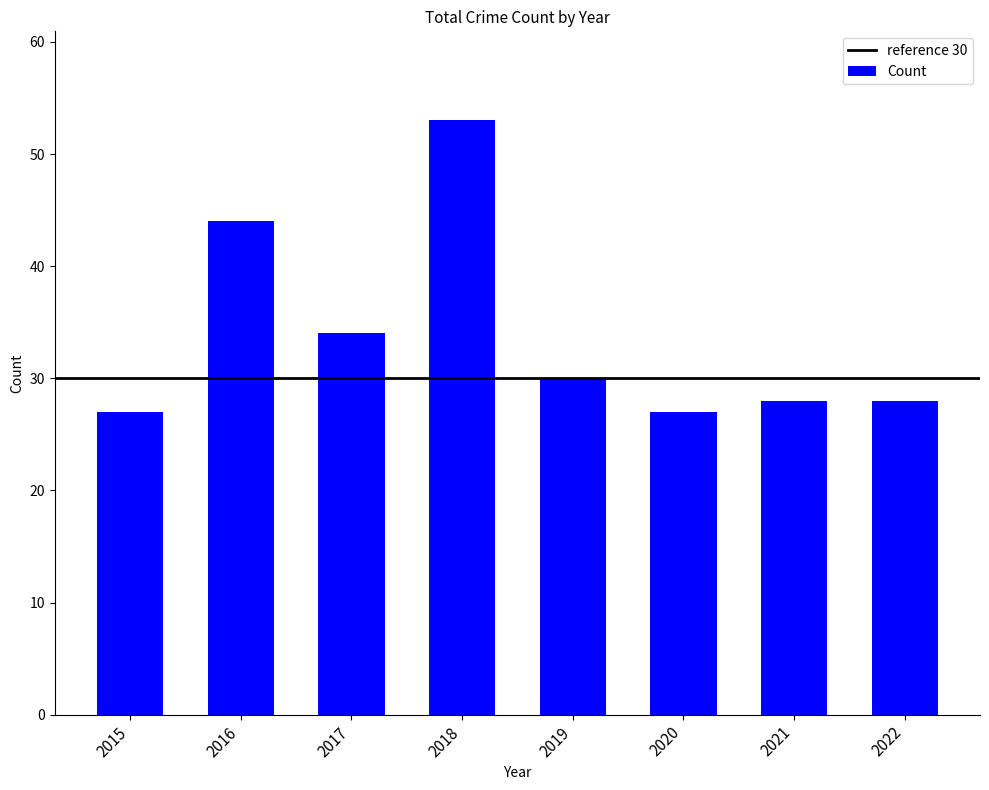

Reading left to right, list all the values displayed in this chart.

2015=27	2016=44	2017=34	2018=53	2019=30	2020=27	2021=28	2022=28